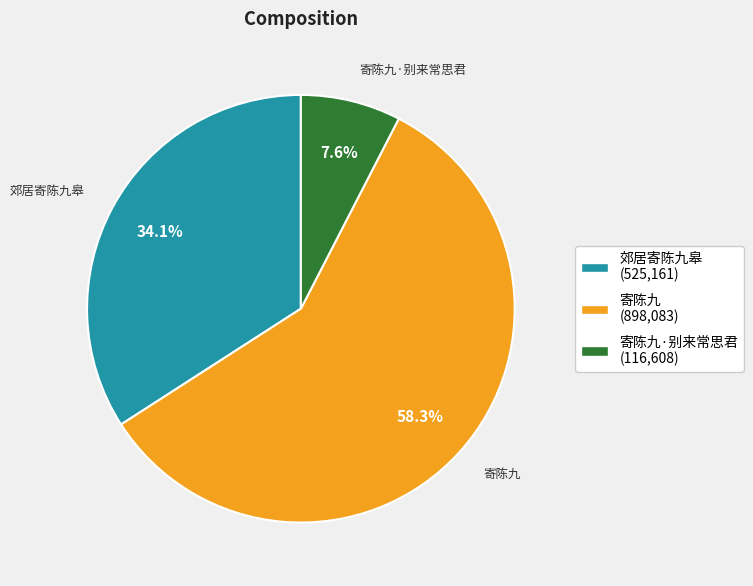

How many slices are in this pie chart?

3